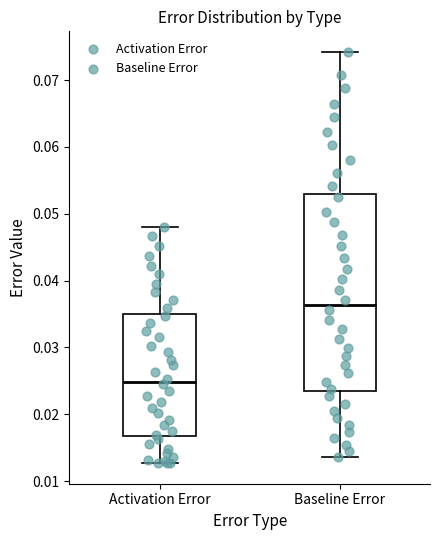

Which box has the highest median line?

Baseline Error